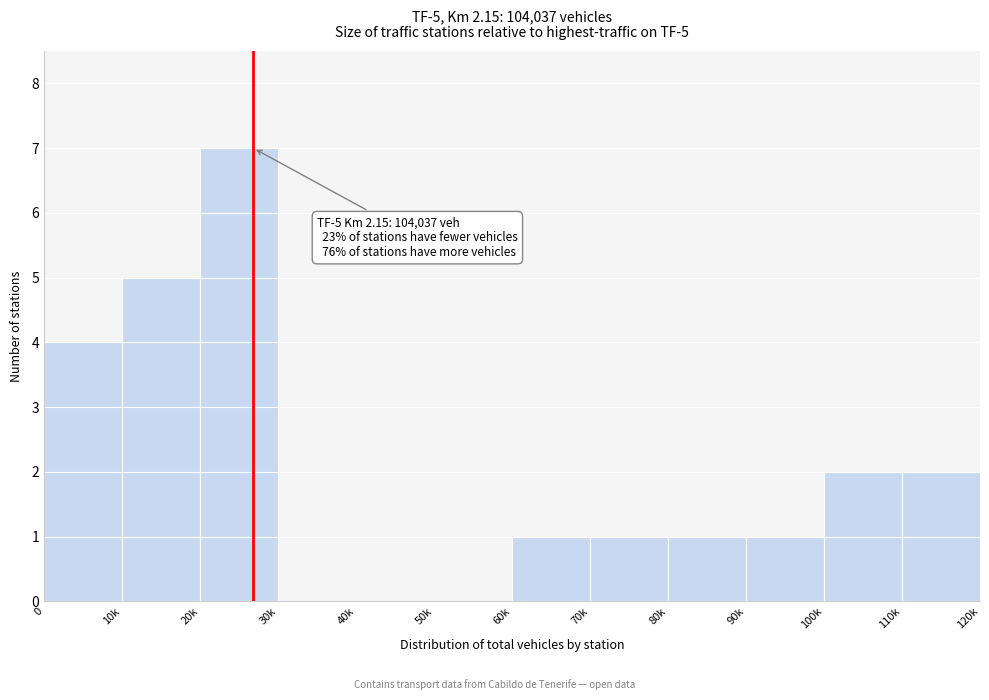

Reading right to left, transcribe all the data shown in this chart.

110k=2	100k=2	90k=1	80k=1	70k=1	60k=1	50k=0	40k=0	30k=0	20k=7	10k=5	0=4